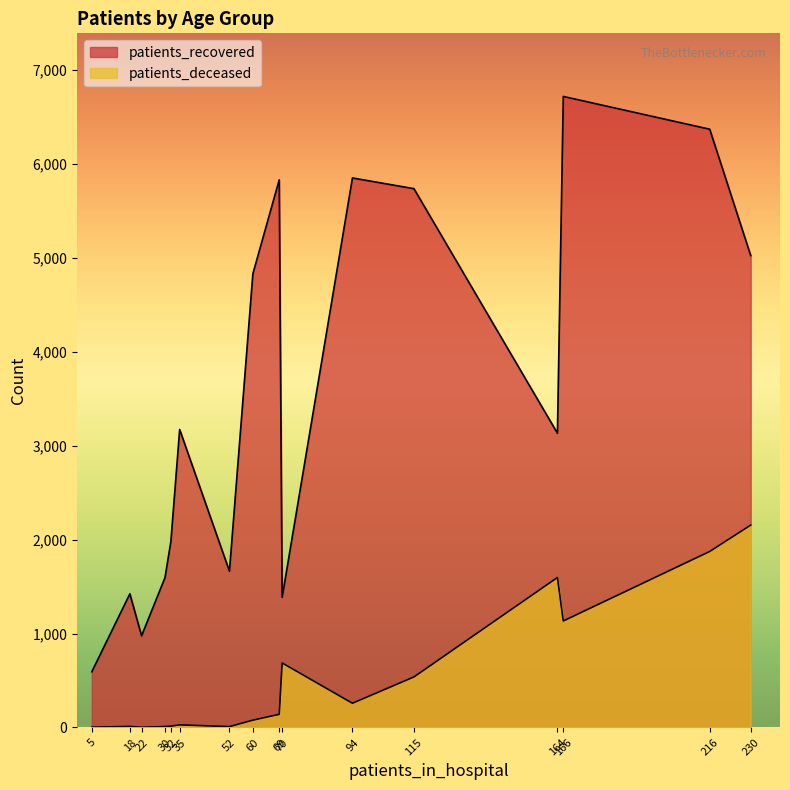

Does the chart display data point markers on the line(s)?

No